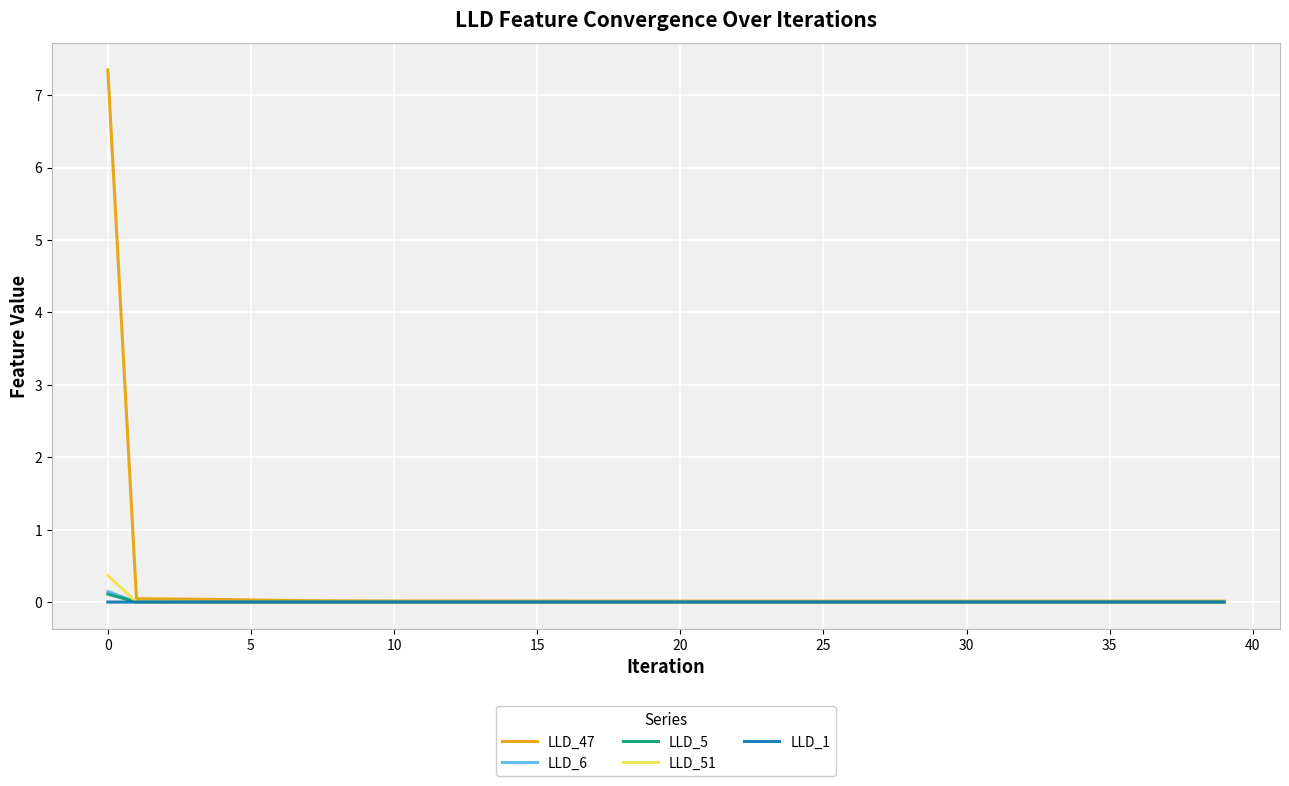

Which series has the widest spread of values?

LLD_47